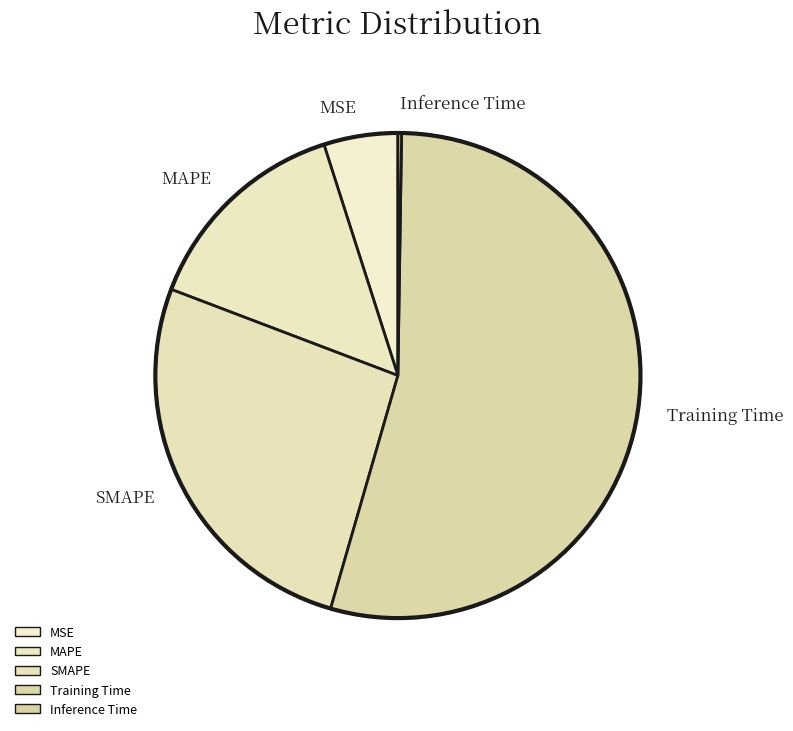

Is it true that MAPE is 22% of the pie?

False